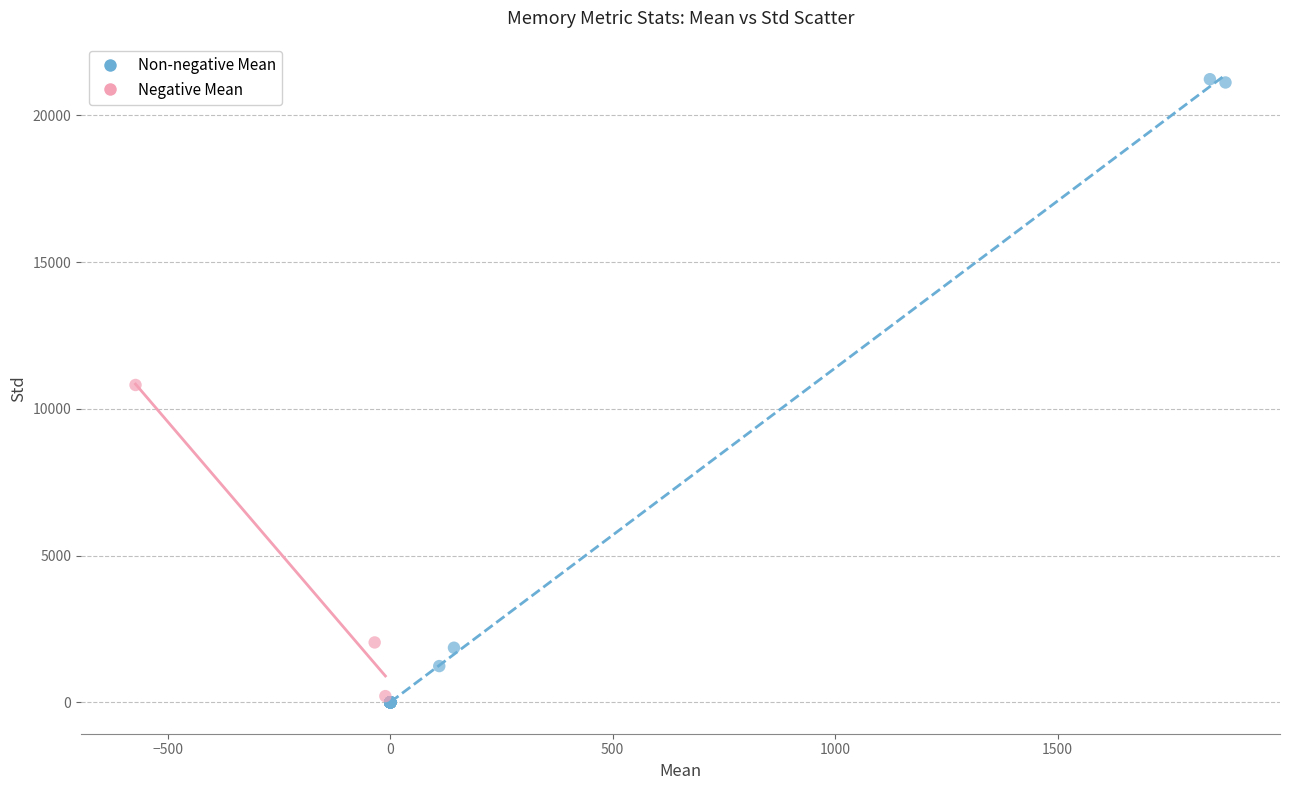

Which series has the largest Y range (max minus min)?

Non-negative Mean